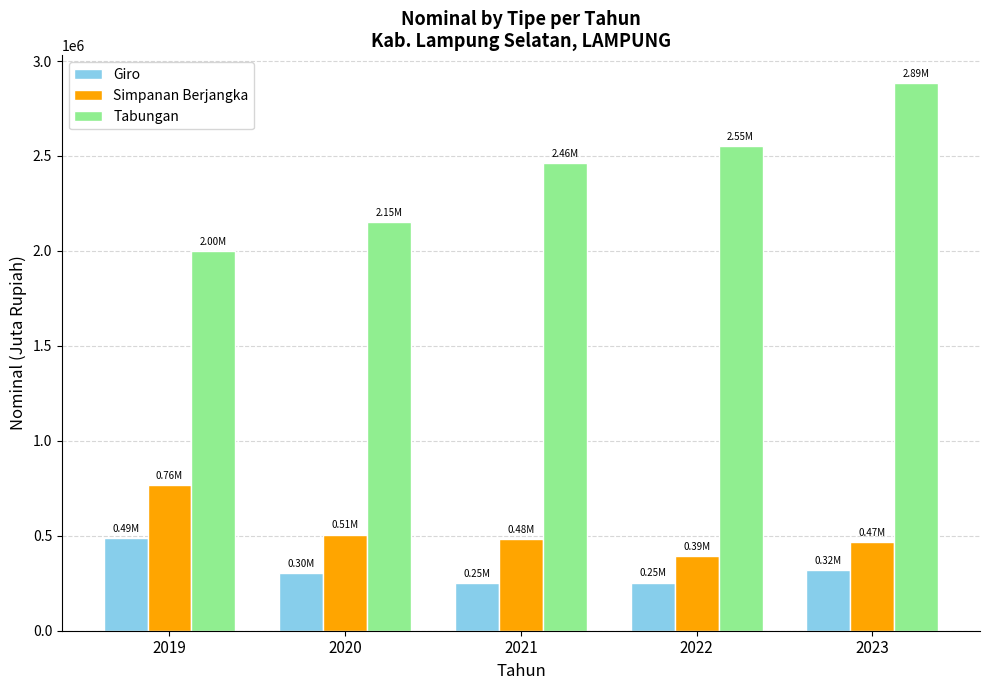

What is the highest value of the Simpanan Berjangka series?

764783.5